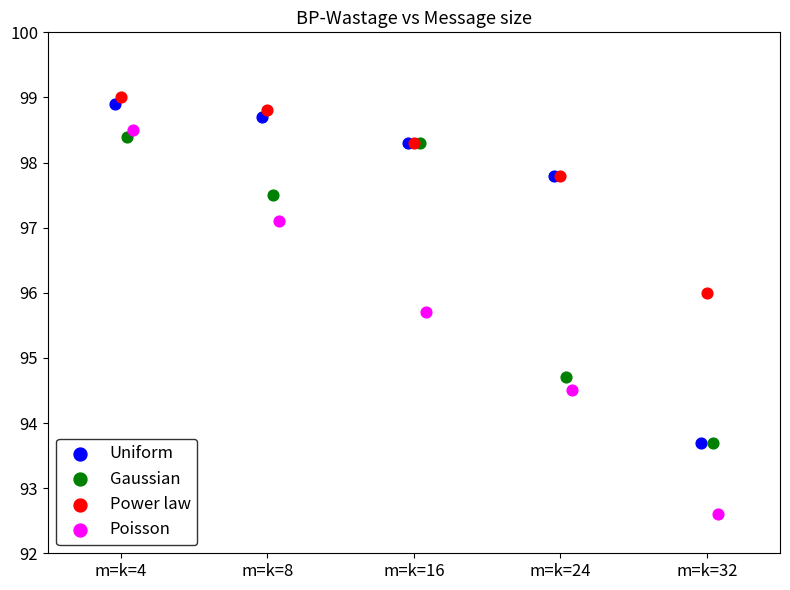

Which series contains the lowest Y value?

Poisson